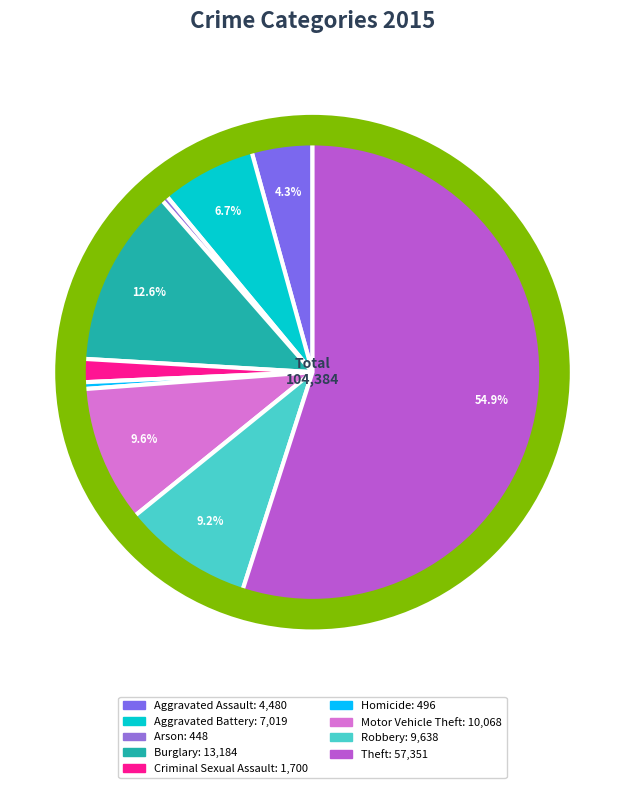

Which slice is the largest?

Theft